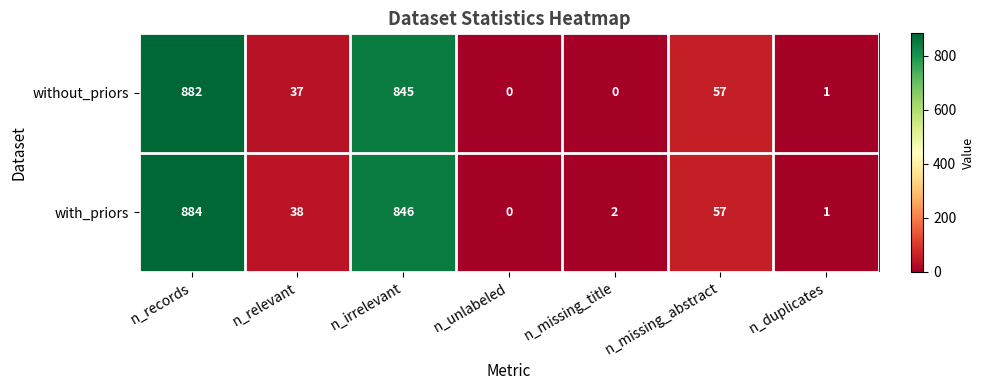

Where does the with_priors series first go above 38?

n_records